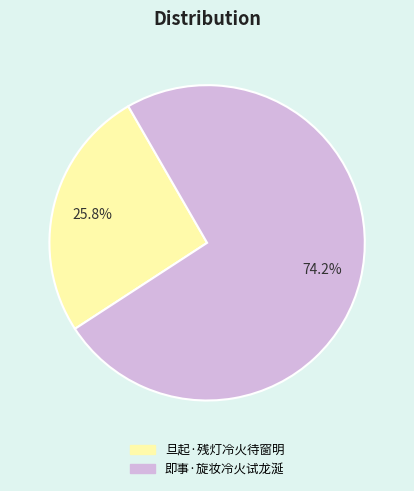

How many slices are in this pie chart?

2